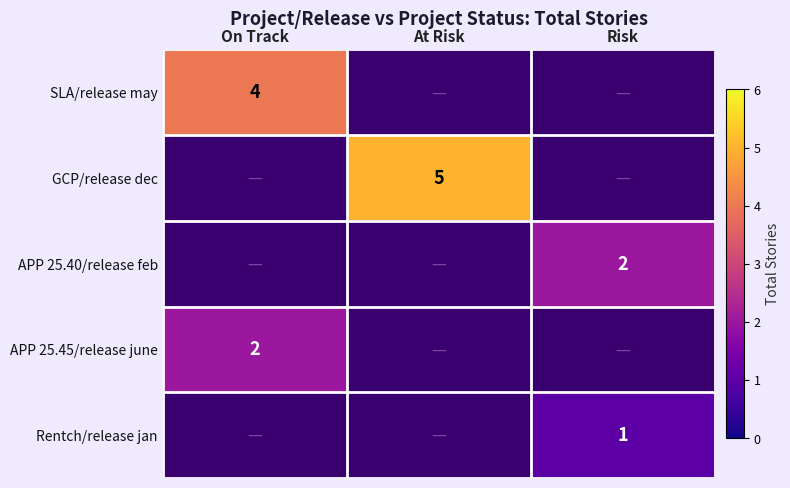

The GCP/release dec series shows 5 at At Risk. True or false?

True